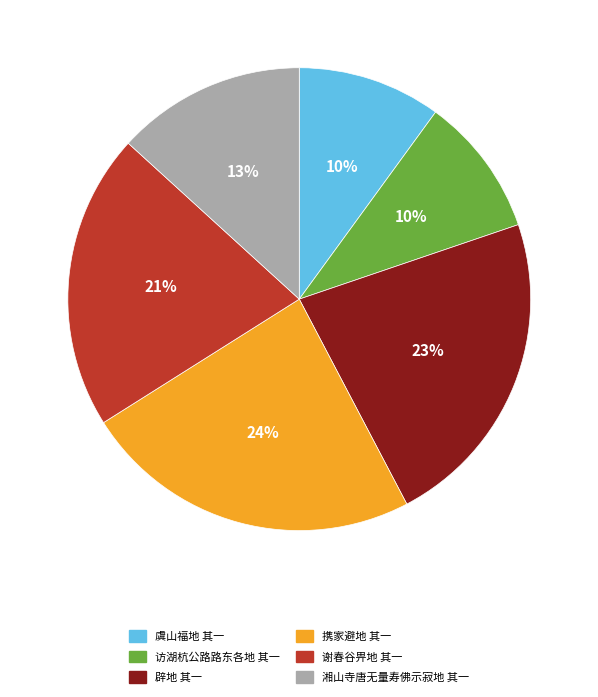

What is the largest slice in the pie chart?

携家避地 其一